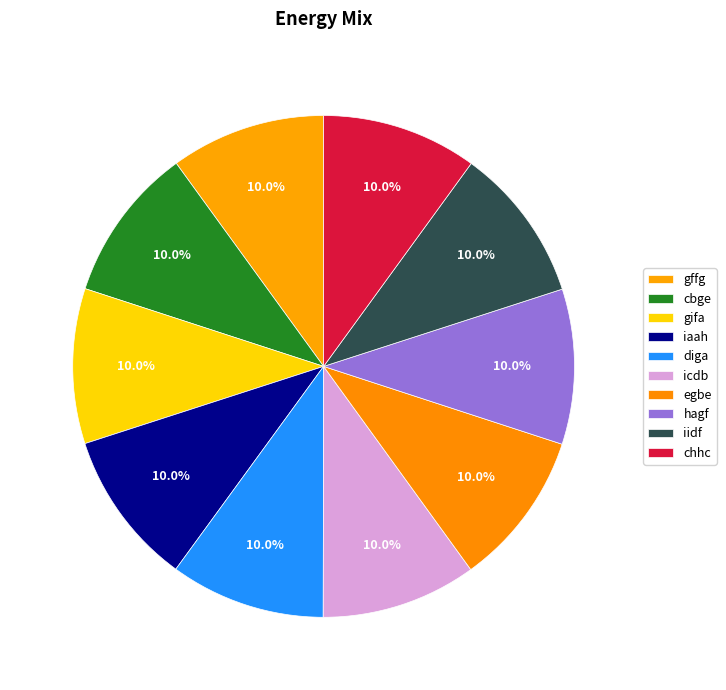

True or false: hagf accounts for 10% of the total.

True